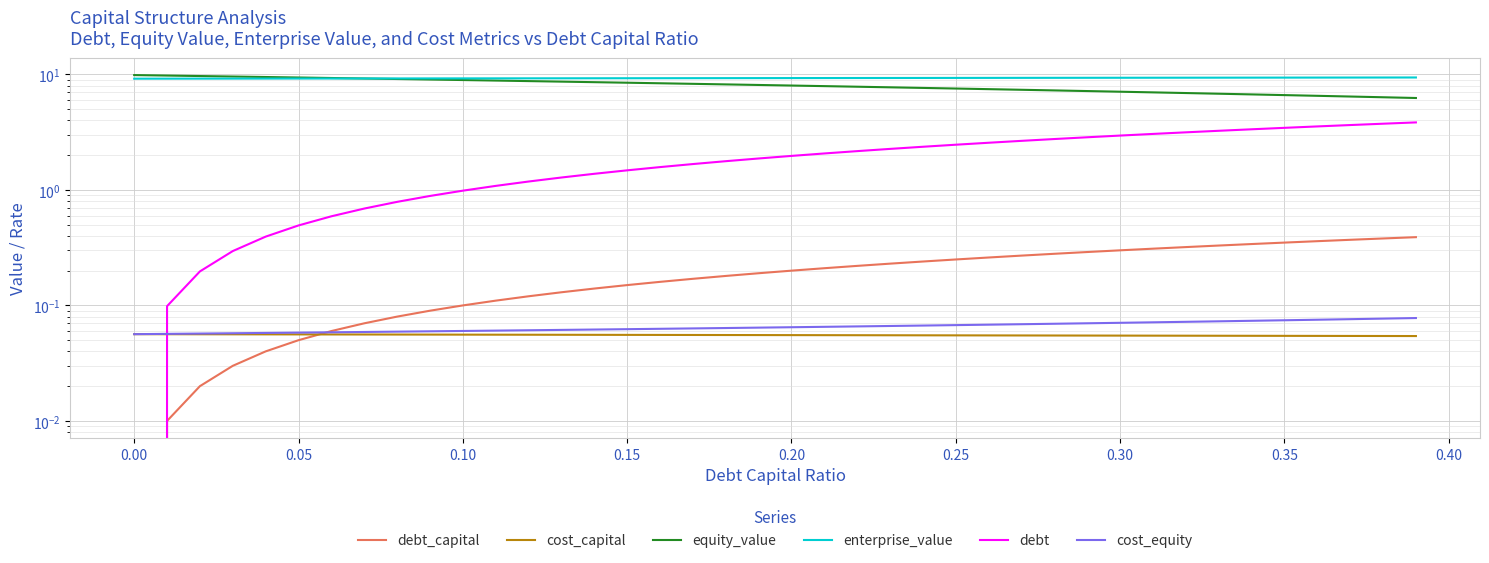

How many lines are shown in the chart?

6